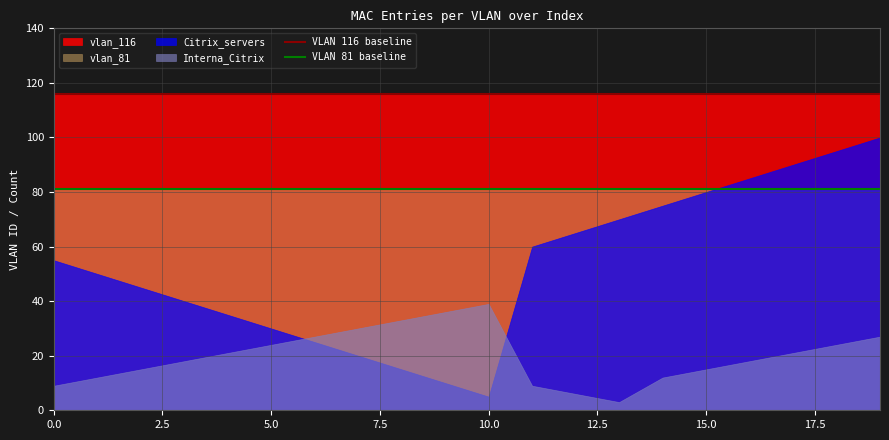

True or false: Citrix_servers and vlan_116 intersect in this chart.

False